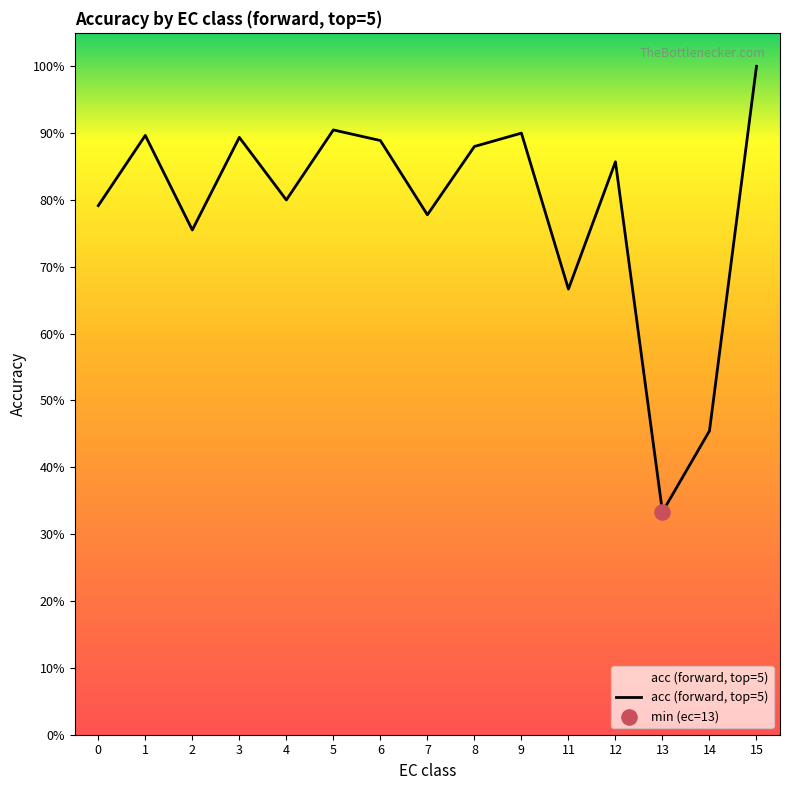

Which has a higher value, 1 or 0?

1